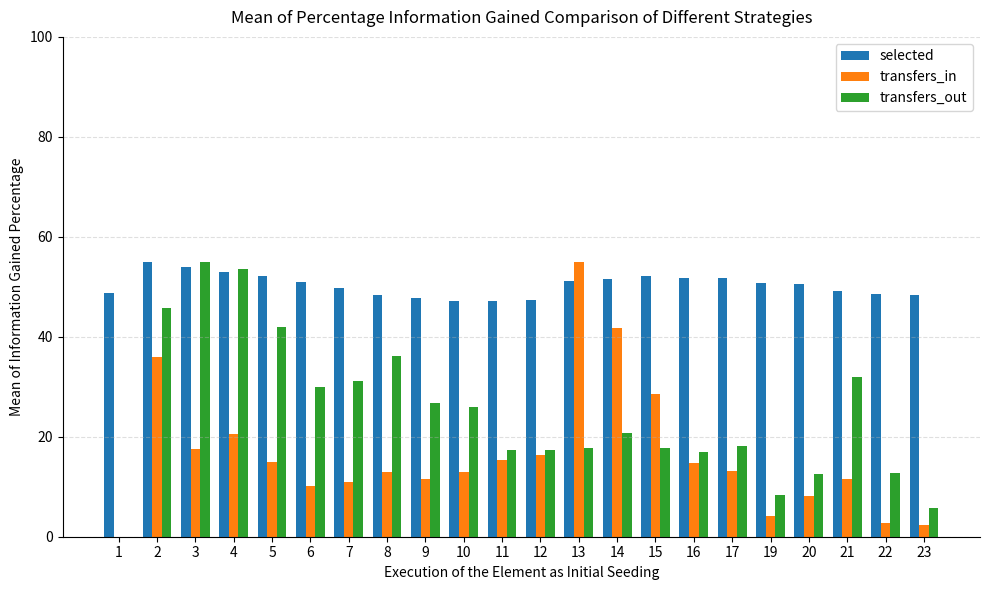

What is the sum of the transfers_in values at 7 and 17?

24.2